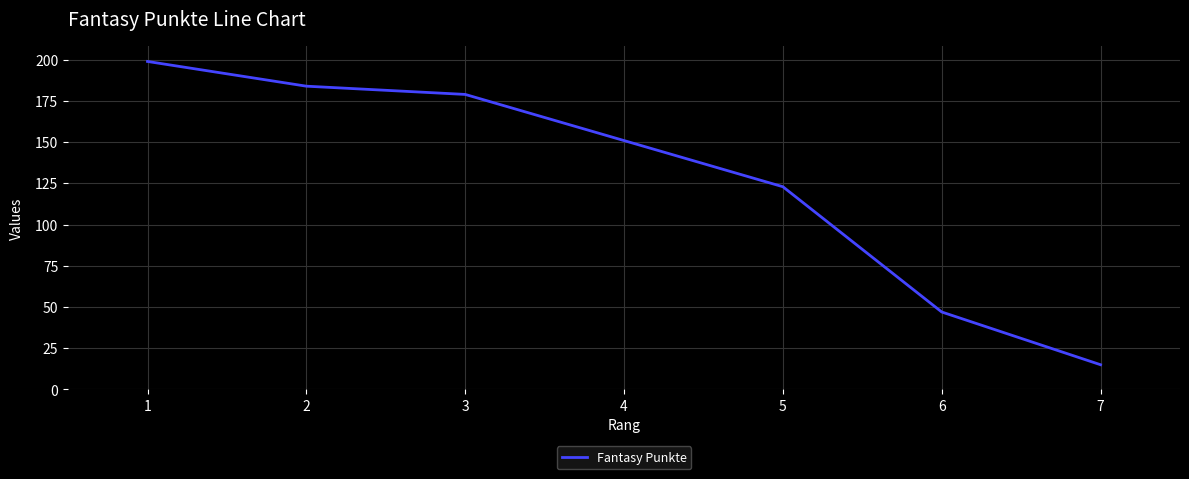

At which label is the value closest to 107?

5